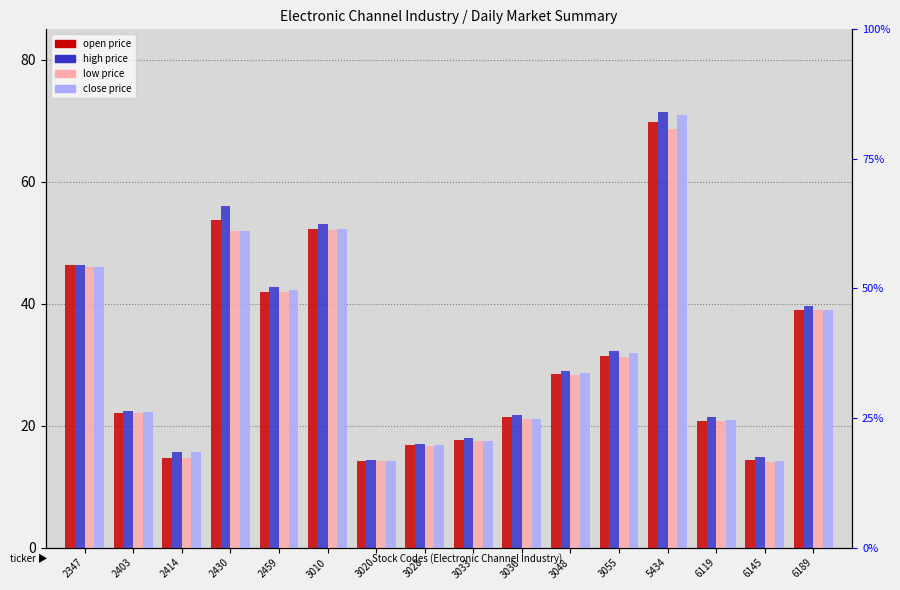

What are all the series names shown in the legend?

open price, high price, low price, close price